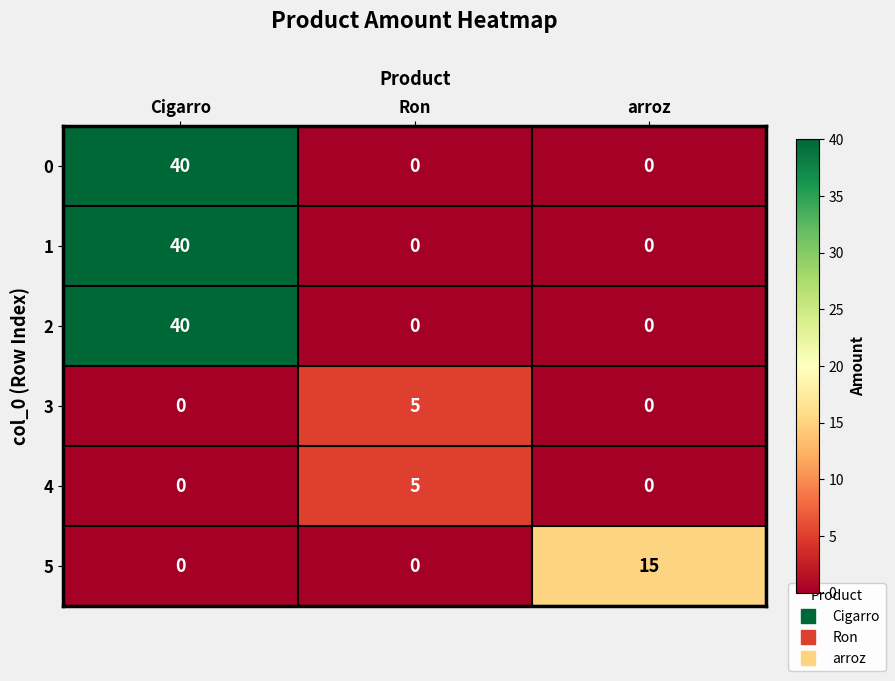

What is the total value across all series at arroz?

15